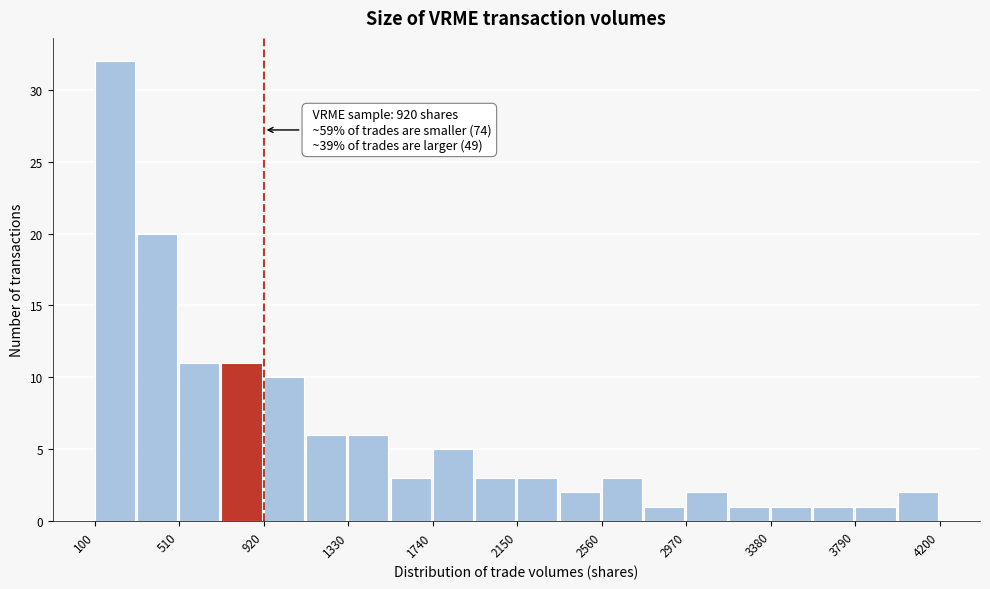

Which range on the x-axis has the tallest bar?

100 to 305